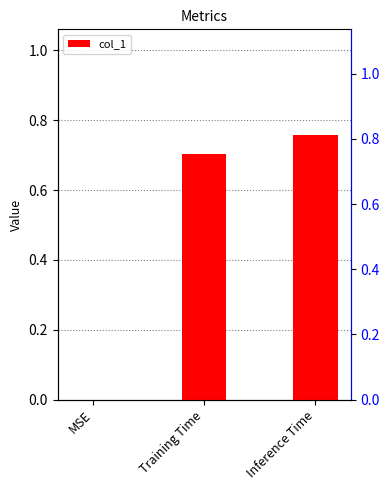

Between Training Time and Inference Time, which is larger?

Inference Time